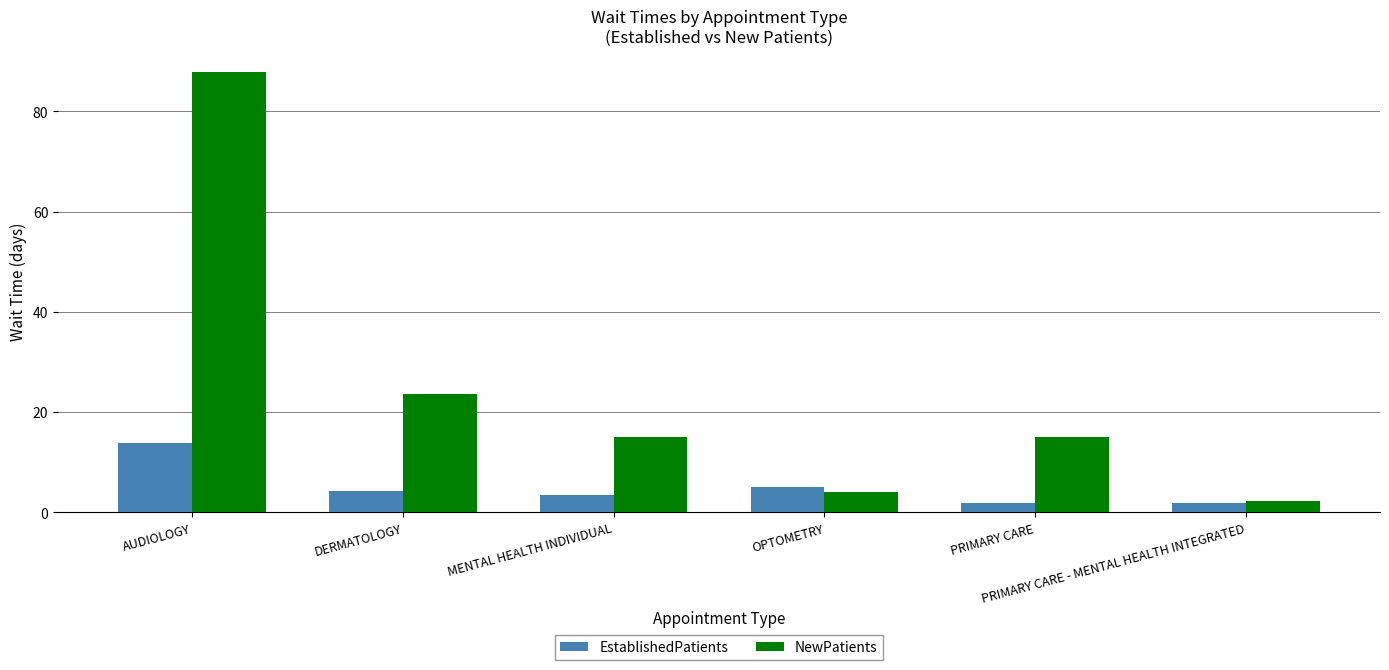

What is the difference between the maximum and second lowest values in the EstablishedPatients series?

11.9